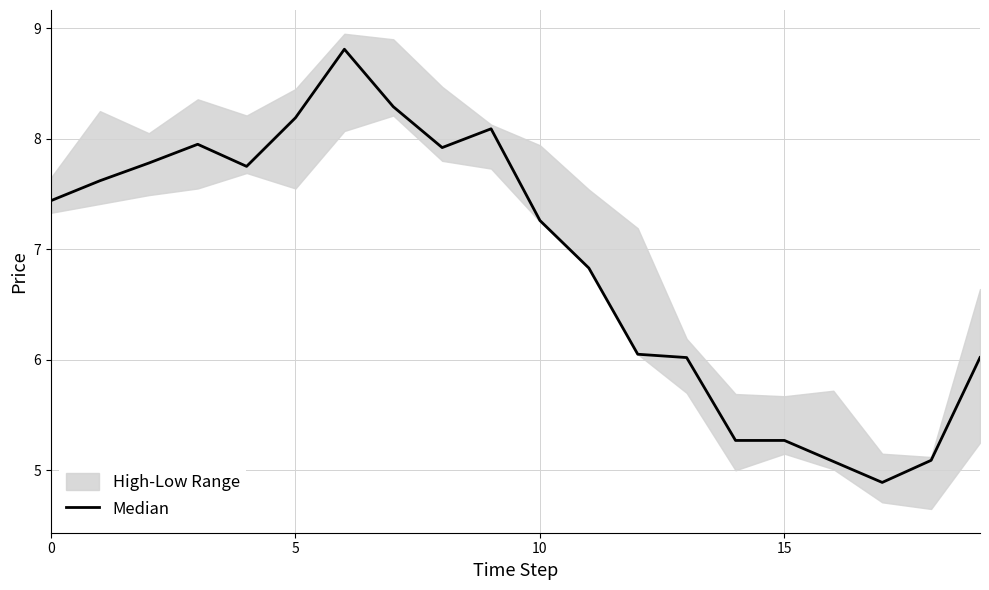

True or false: the data shows 8.6 at 12.

False